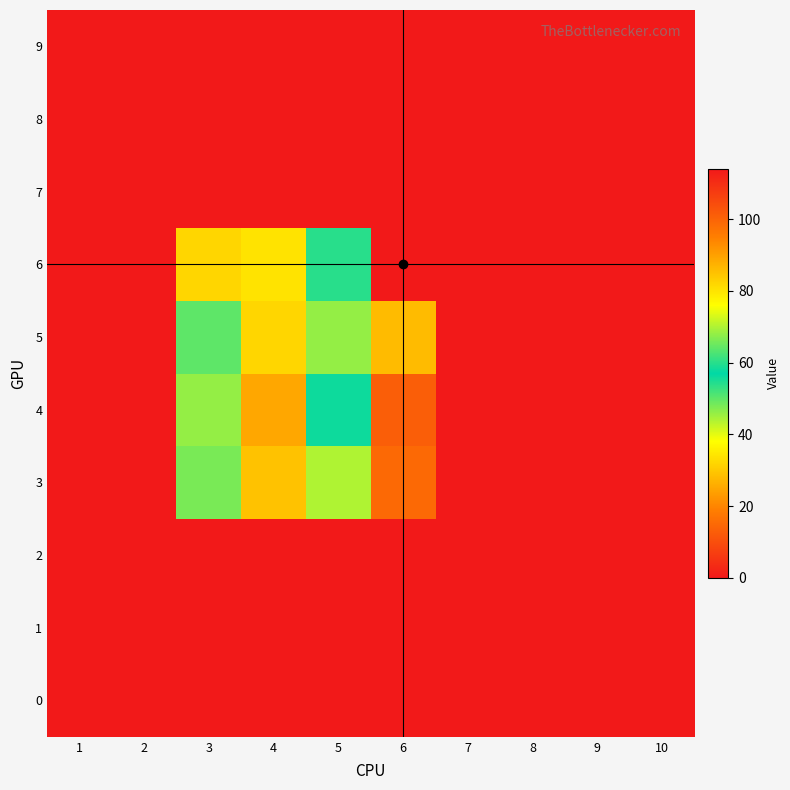

What is the greatest value displayed?

114